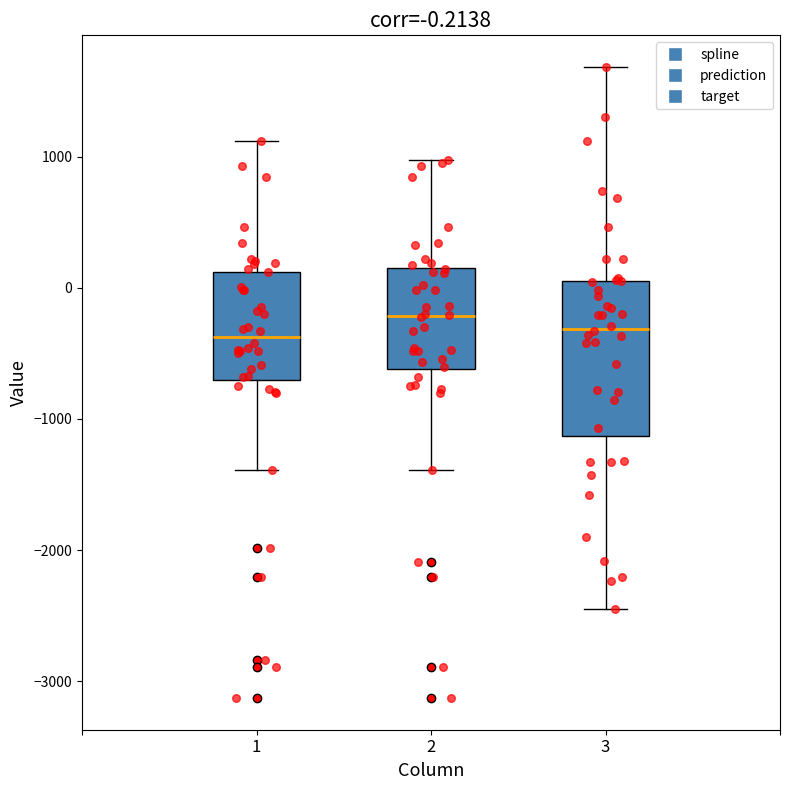

Comparing the boxes themselves (not the whiskers), which one is the tallest?

3